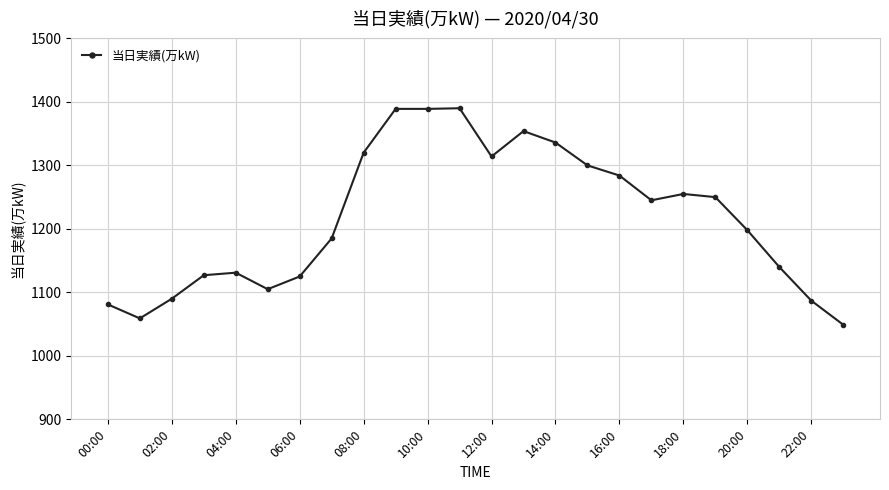

What is the smallest value displayed?

1049